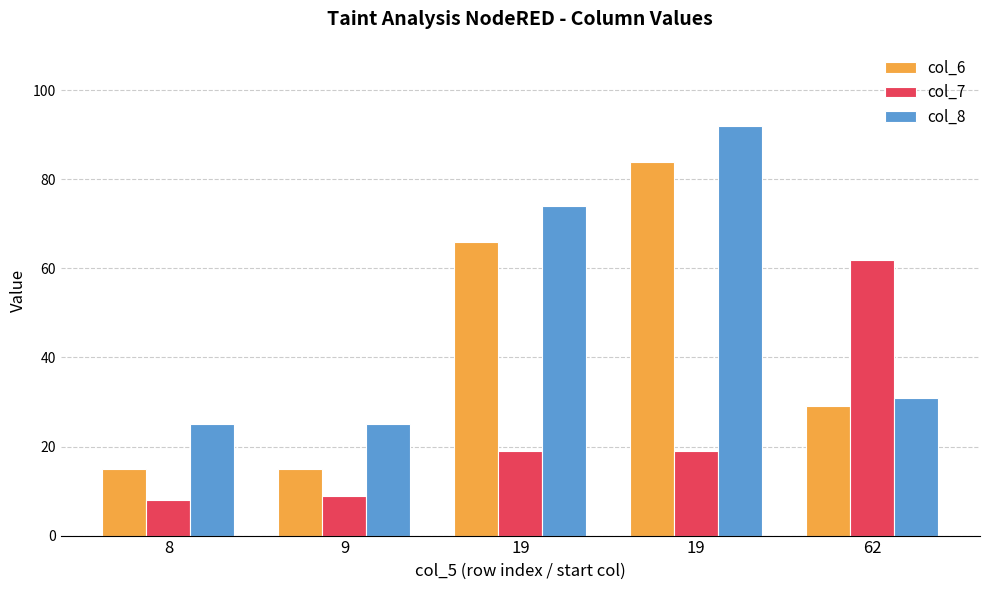

How many bars are there in each group?

3